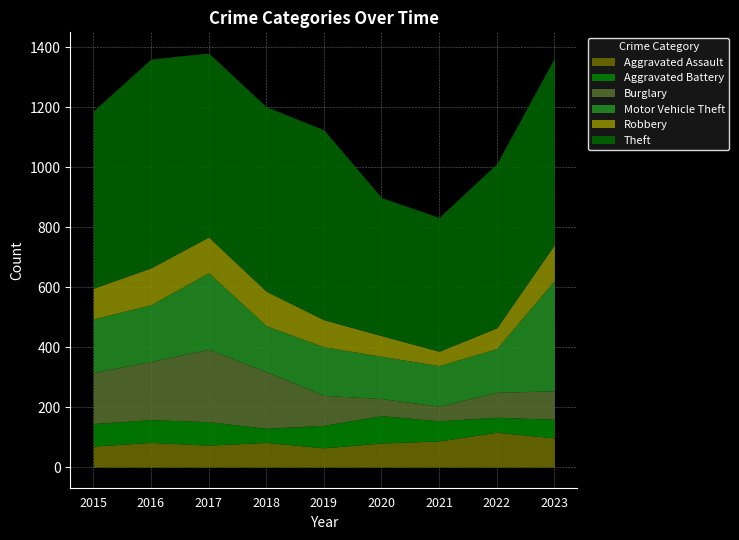

What is the value of the Aggravated Assault point at the 4th from the left?

82